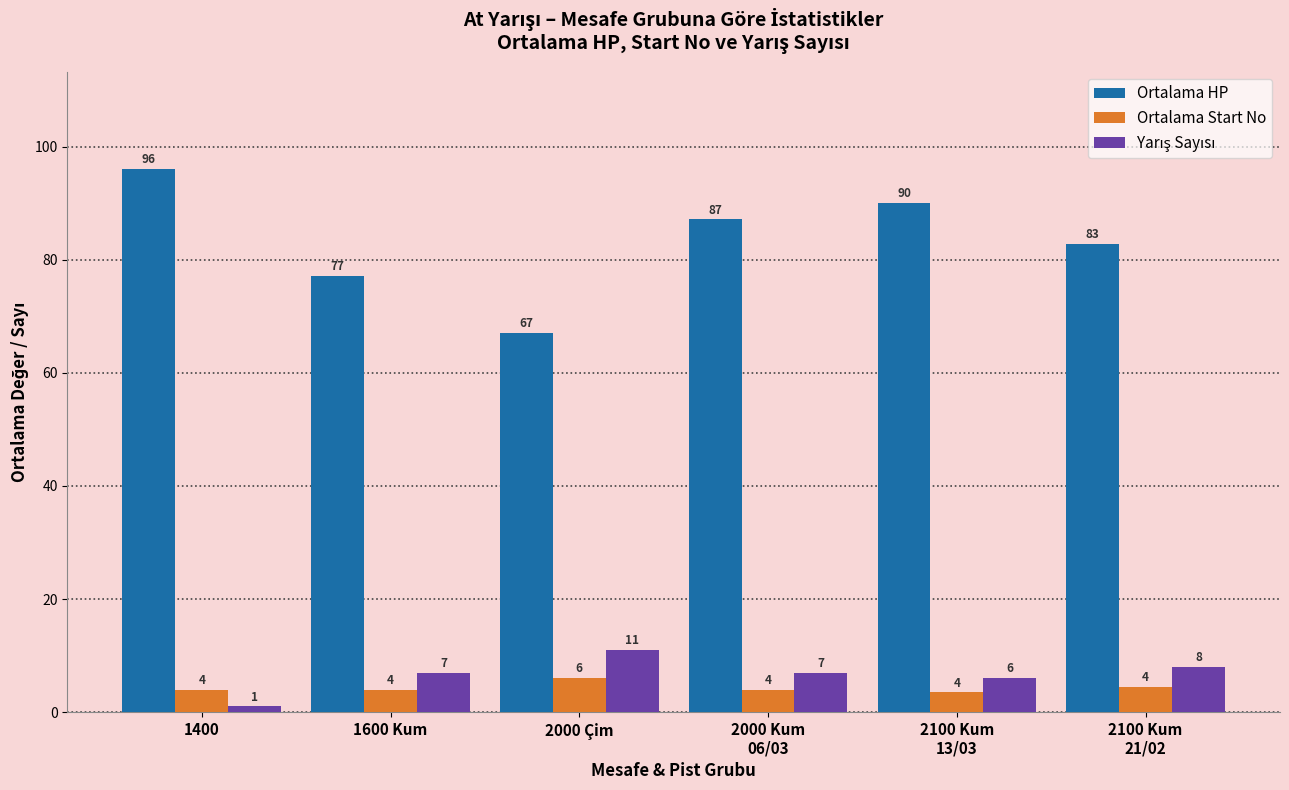

What is the difference between the maximum and second lowest values in the Ortalama Start No series?

2.0